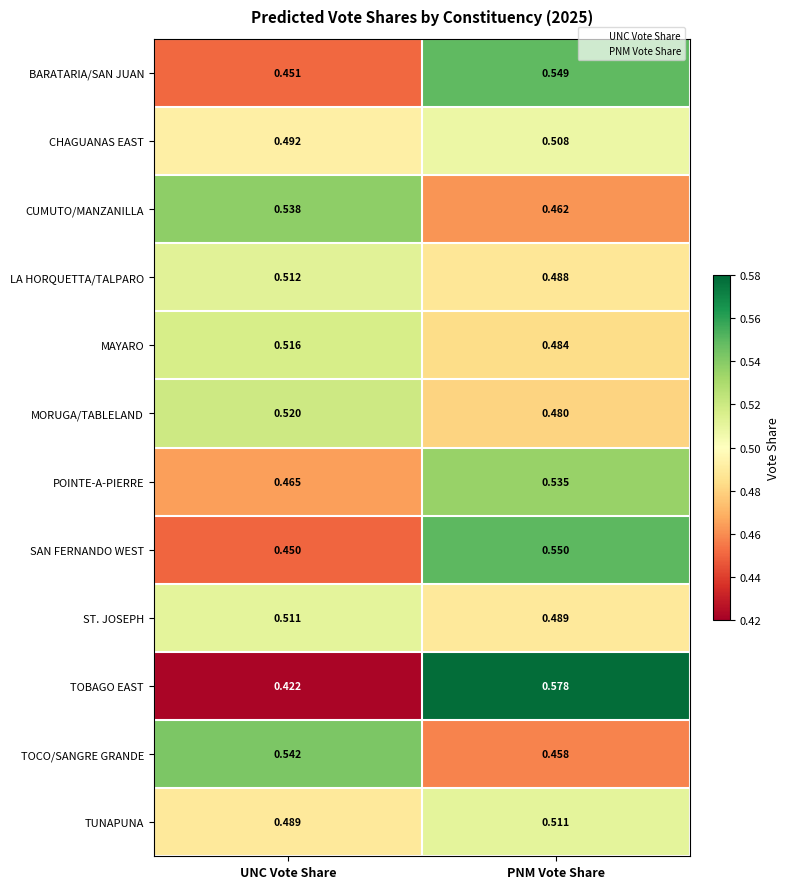

At which label is SAN FERNANDO WEST closest to 0?

UNC Vote Share